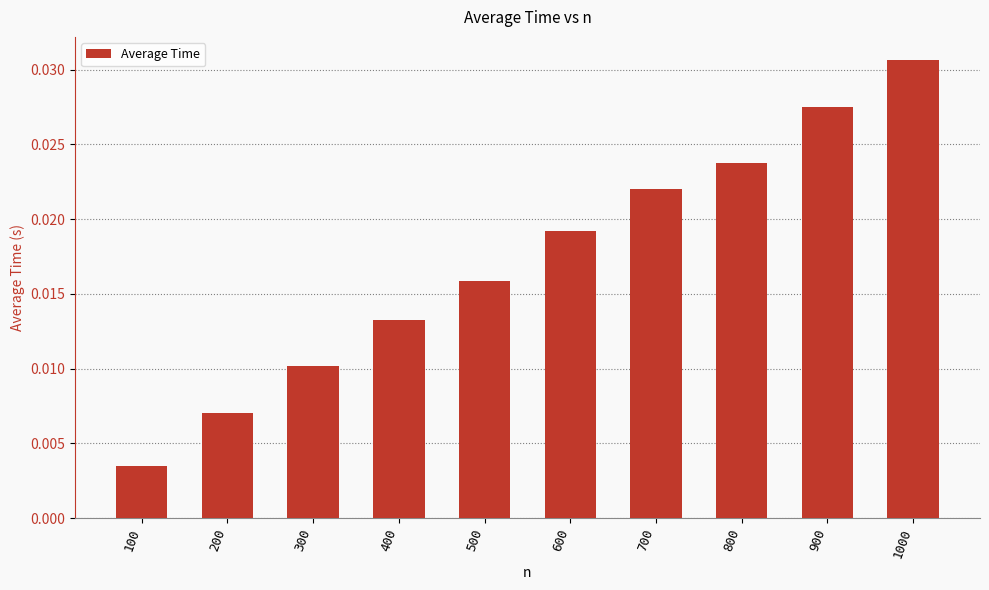

Which label corresponds to the smallest value in the chart?

100